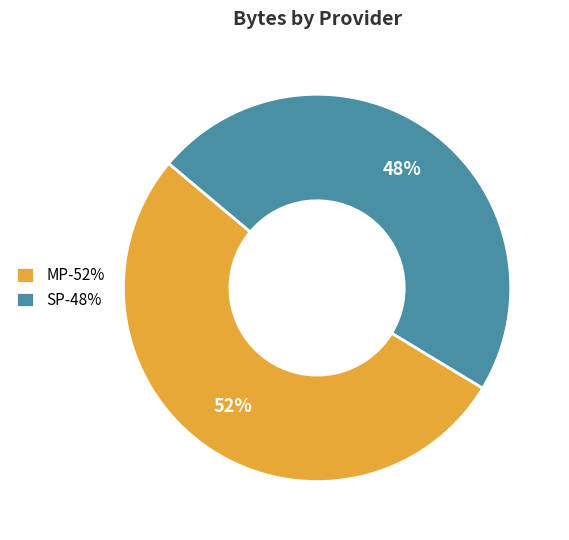

Count the number of slices in the pie.

2